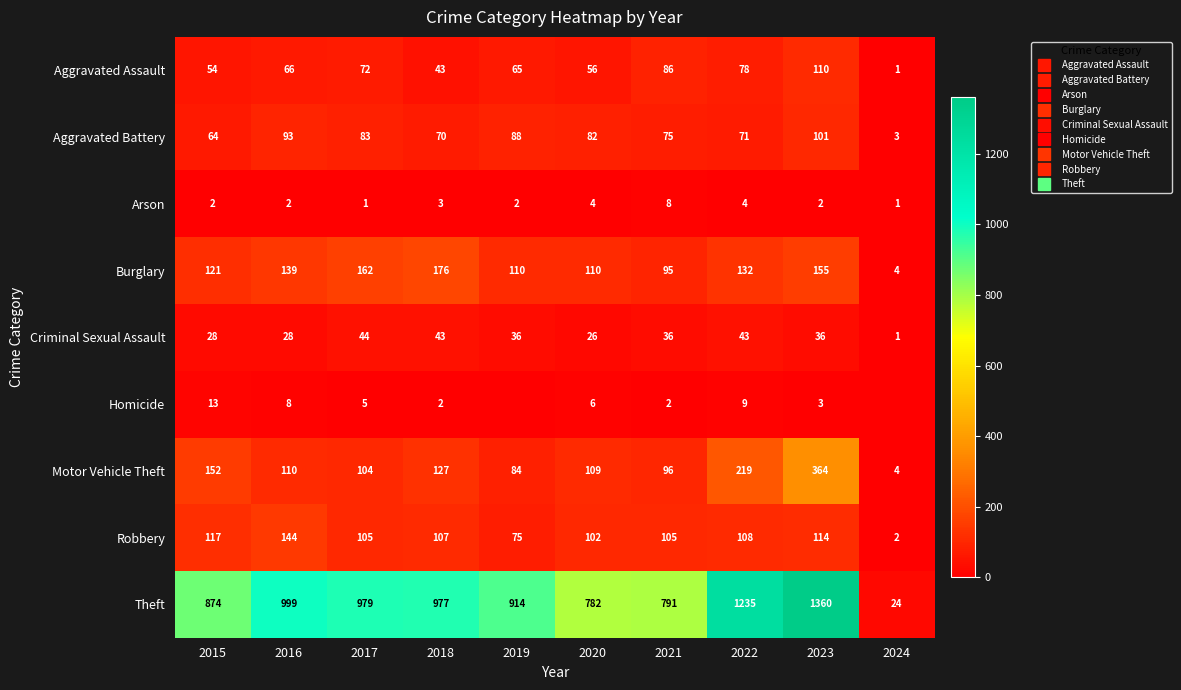

Which series has the largest range (max minus min)?

Theft